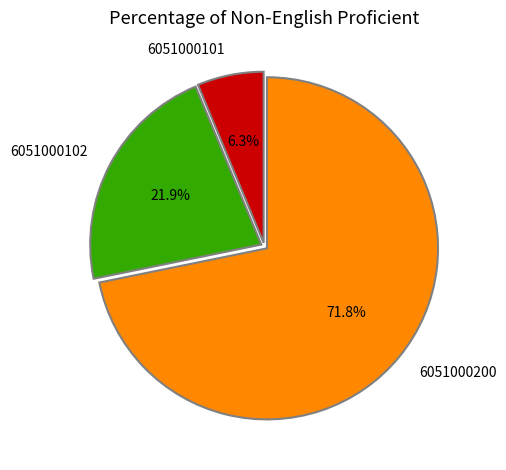

What portion of the pie excludes 6051000101?

93.7%